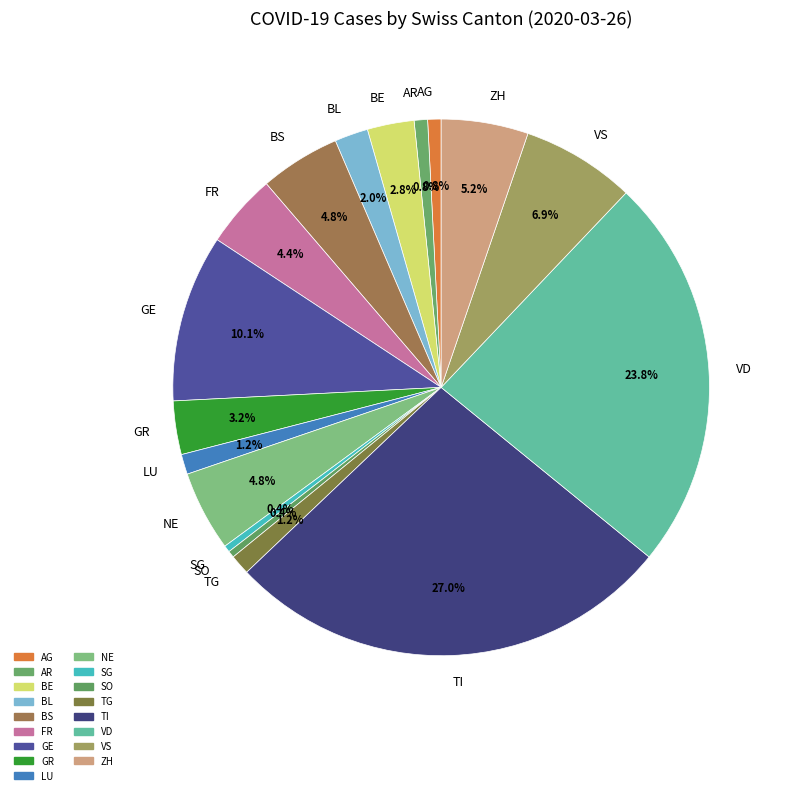

Do TG and AG together represent more than half of the pie?

No